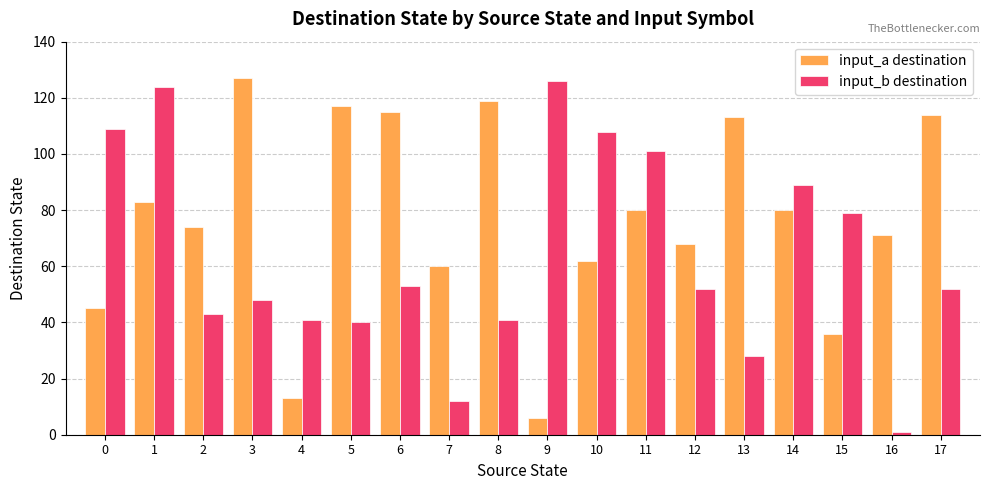

What is the sum of all input_a destination values?

1383